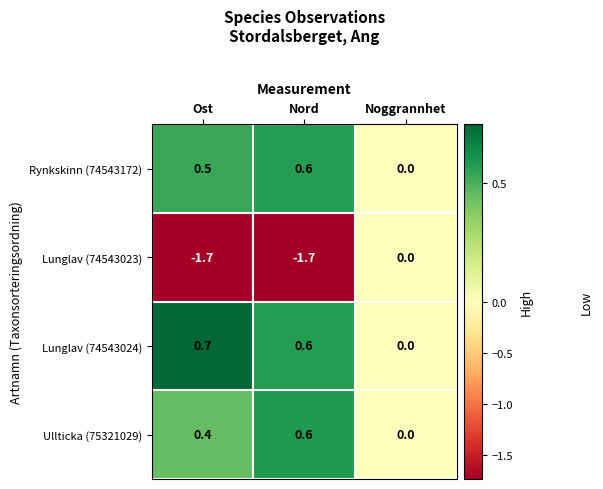

What is the minimum value shown in the chart?

-1.7